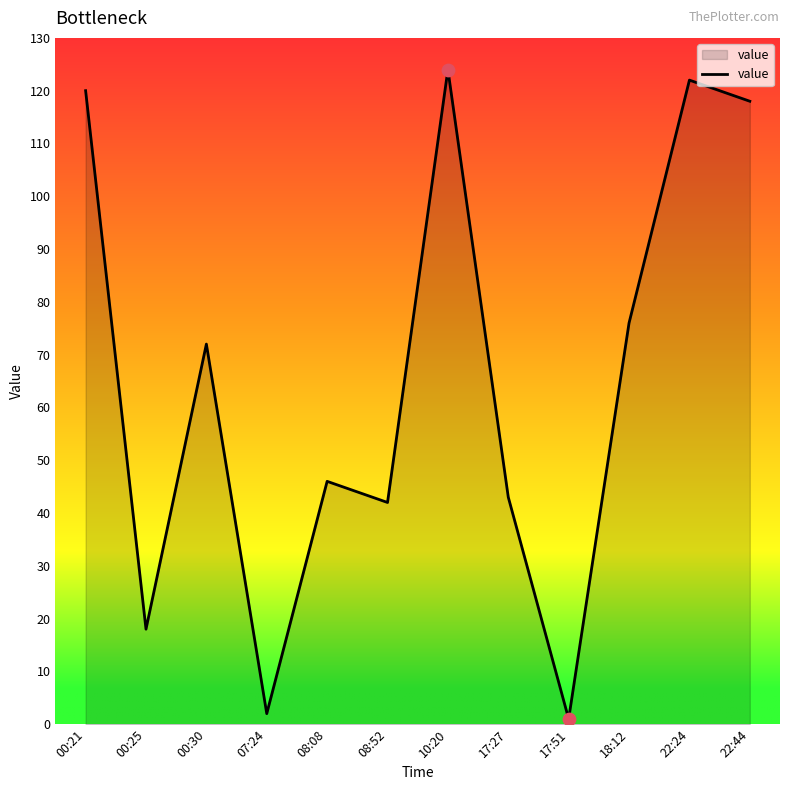

Approximately how many times larger is the value at 00:30 compared to 08:08?

1.6